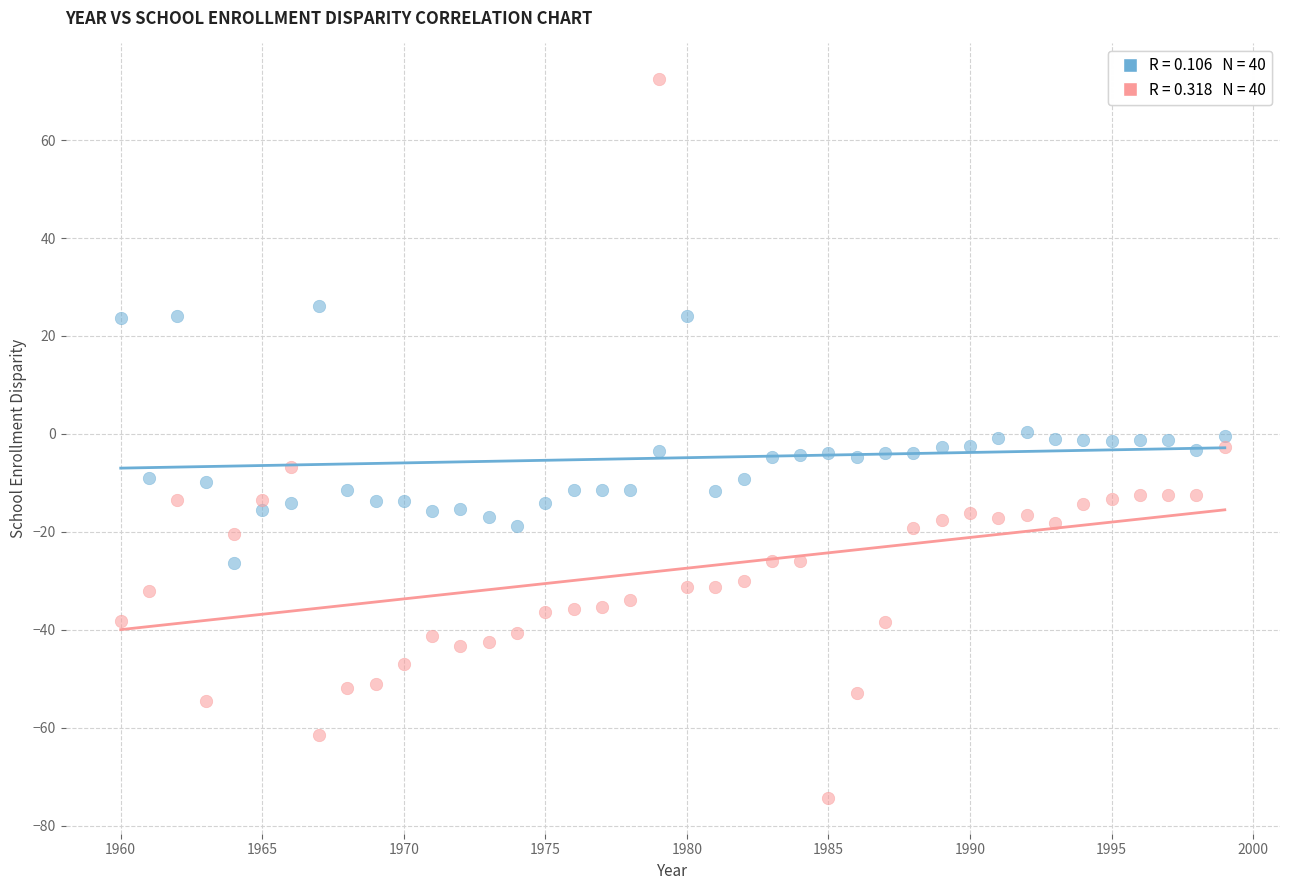

Across all data points, what is the range of X values (max minus min)?

39.0